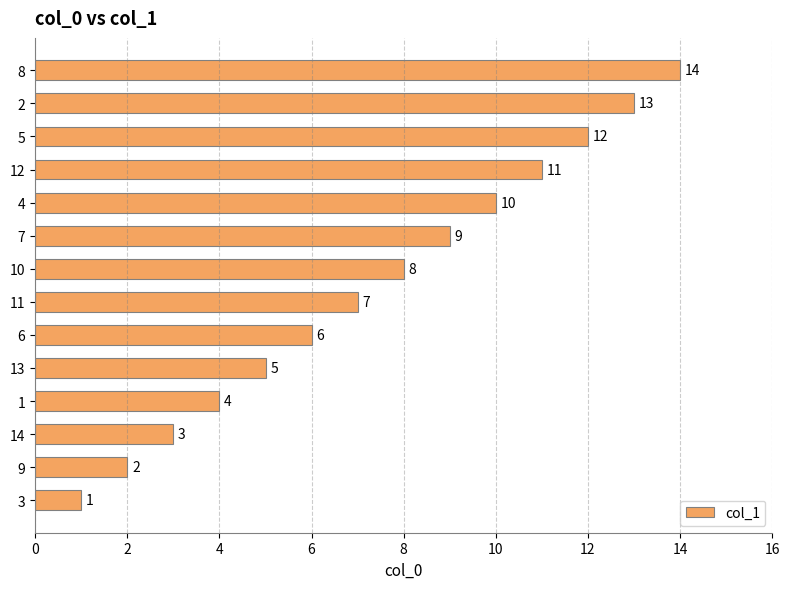

Rank the categories by value from highest to lowest.

8, 2, 5, 12, 4, 7, 10, 11, 6, 13, 1, 14, 9, 3